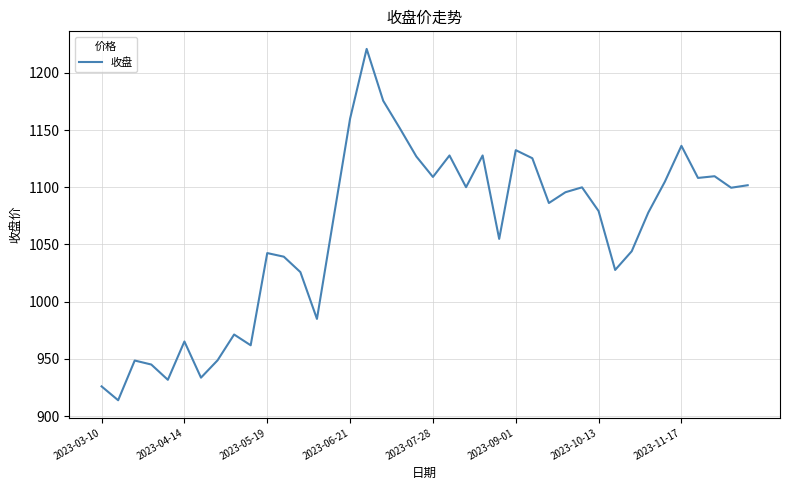

Does the chart have visible grid lines?

Yes